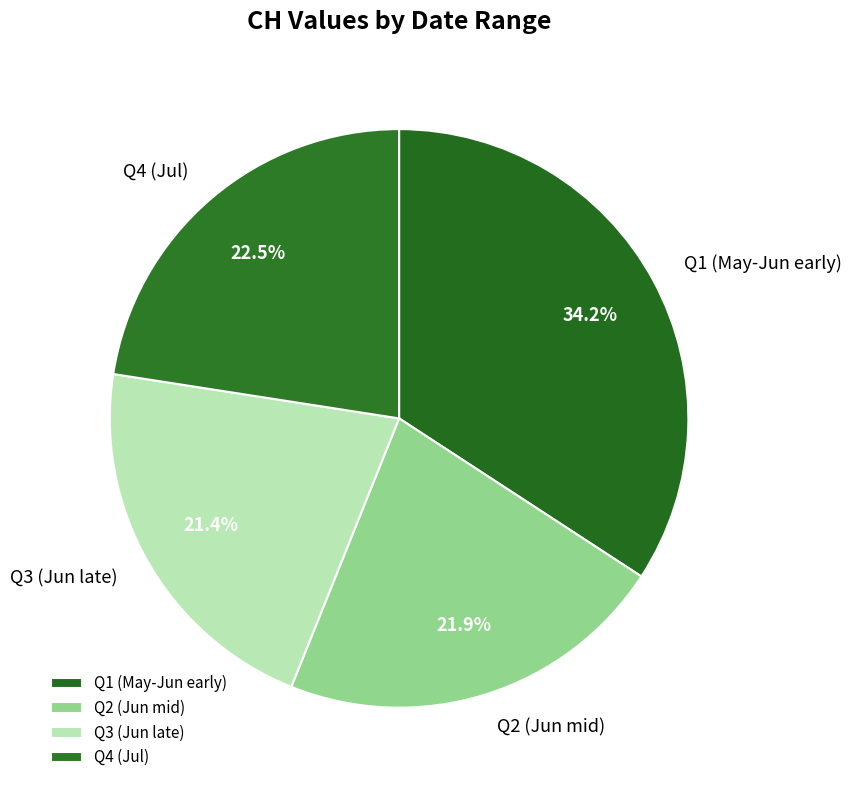

How much of the chart is everything except Q1 (May-Jun early)?

65.8%